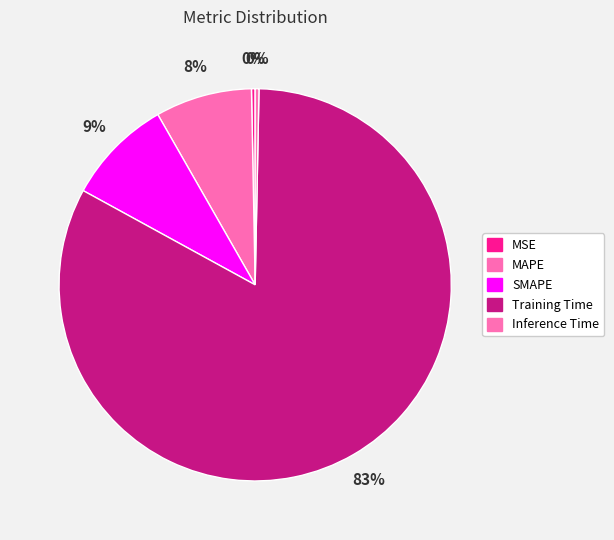

How many segments does this pie chart have?

5